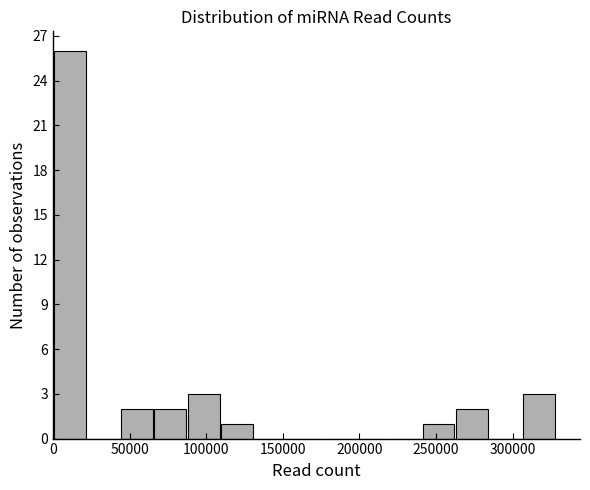

Reading left to right, list every bar in this chart as the range it spans on the x-axis followed by its height. Neither the bar edges nor the heights are printed on the chart, so give them approximately, as read against the axes.

0 to 20000: 26
20000 to 45000: 0
45000 to 65000: 2
65000 to 85000: 2
85000 to 110000: 3
110000 to 130000: 1
130000 to 155000: 0
155000 to 175000: 0
175000 to 195000: 0
195000 to 220000: 0
220000 to 240000: 0
240000 to 260000: 1
260000 to 285000: 2
285000 to 305000: 0
305000 to 330000: 3